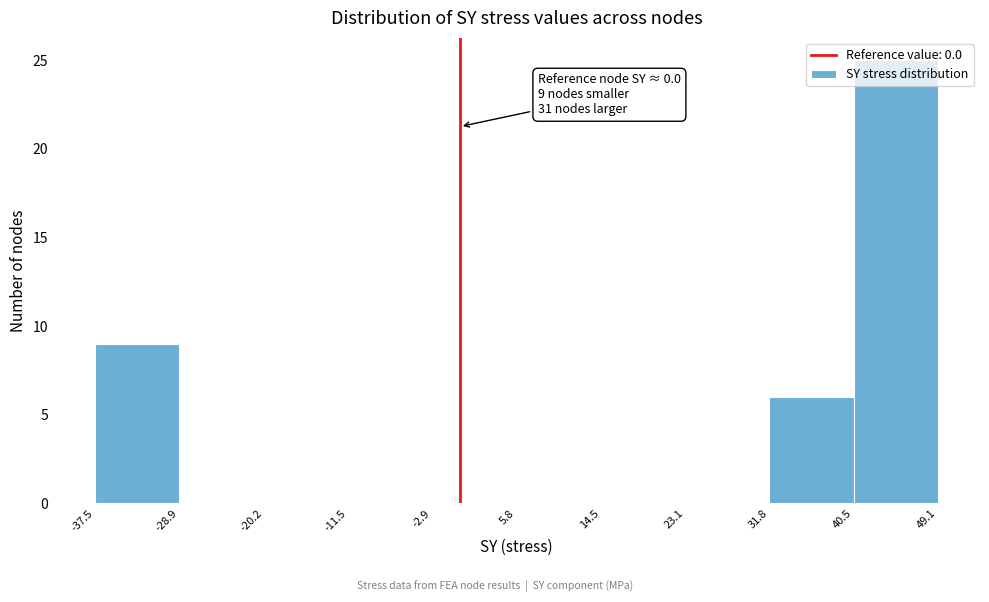

Over which range of the x-axis is the bar tallest?

40.5 to 49.1